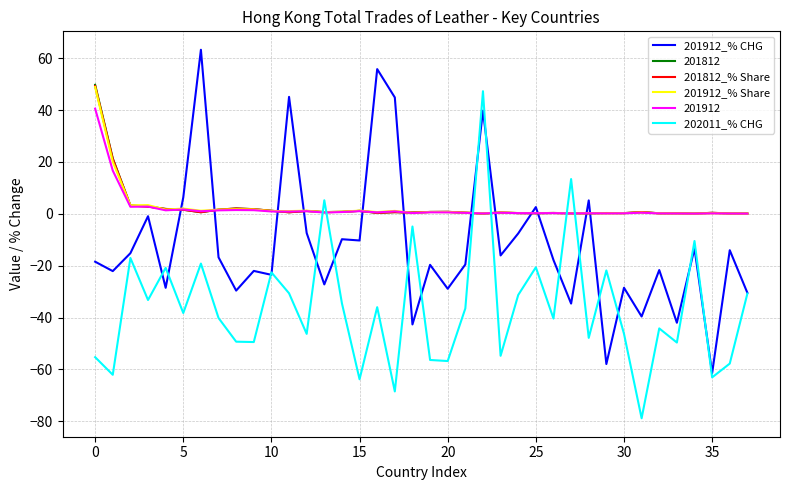

Which series ends up on top after the final intersection of 201912 and 201912_% CHG?

201912